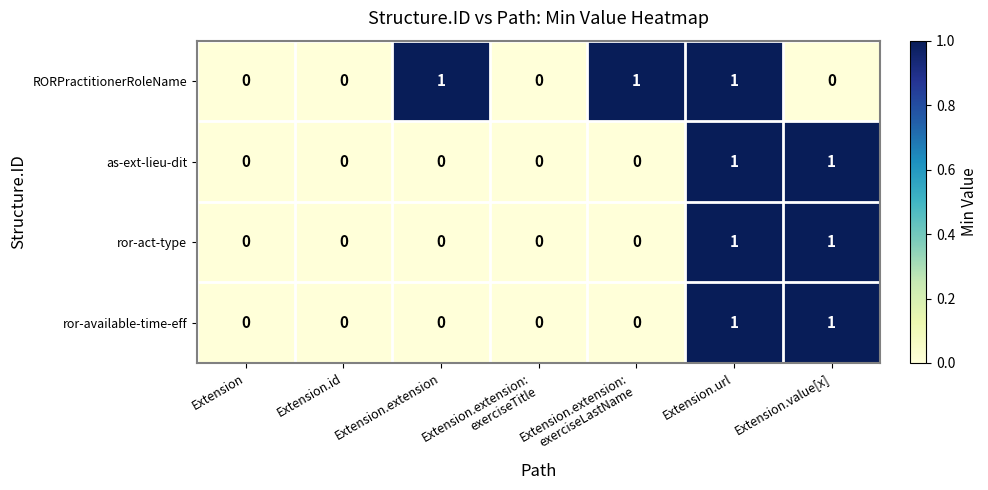

Is the value of RORPractitionerRoleName at Extension.value[x] greater than the value of ror-act-type at Extension.url?

No